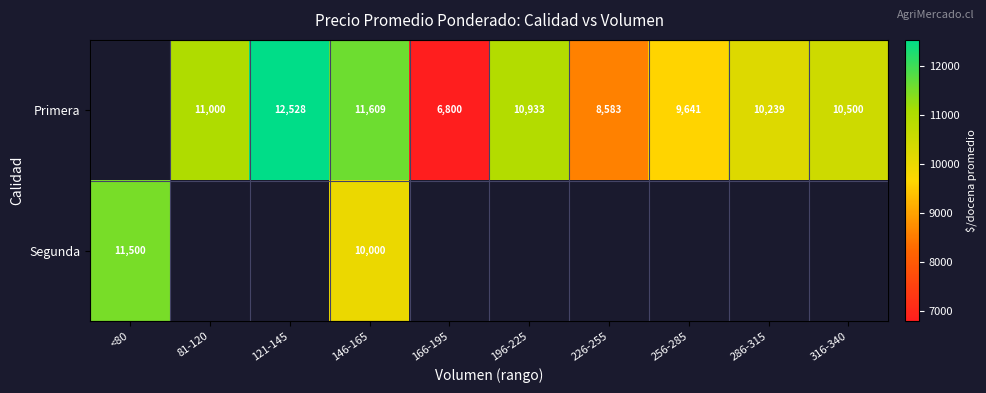

What is the difference between the Primera values at 146-165 and 286-315?

1370